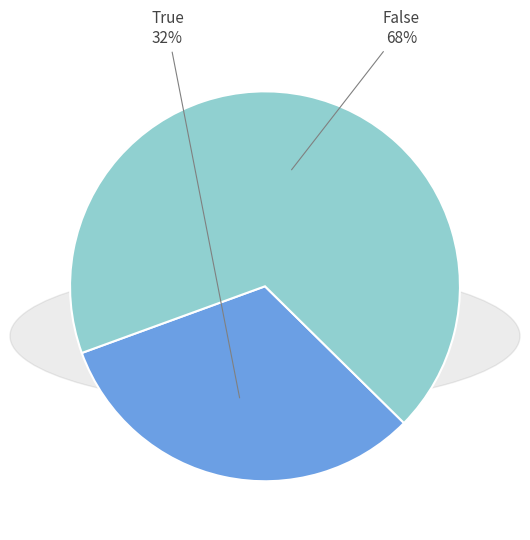

To the nearest percent, what is the difference between the largest and smallest slice percentages?

36%